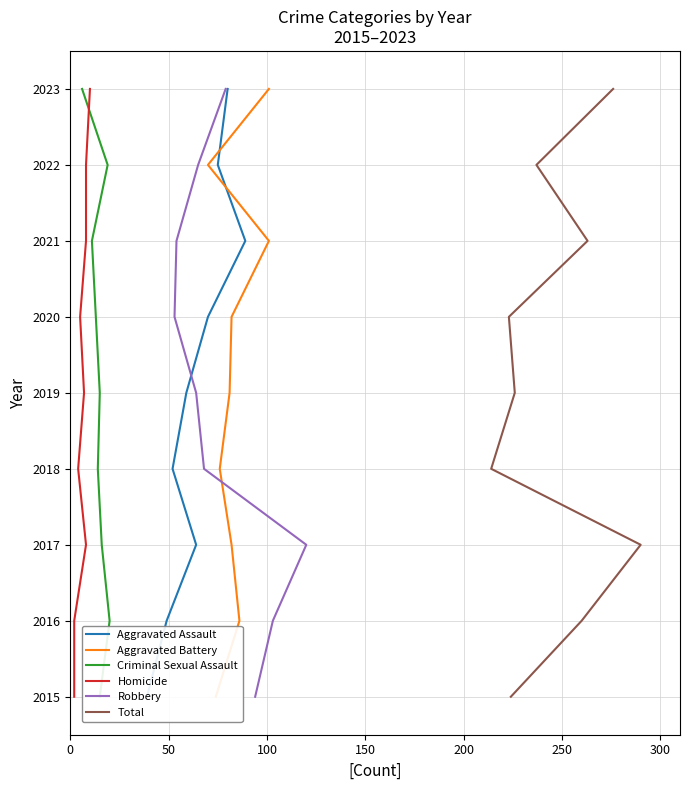

How many data points in Criminal Sexual Assault are less than 2019?

4